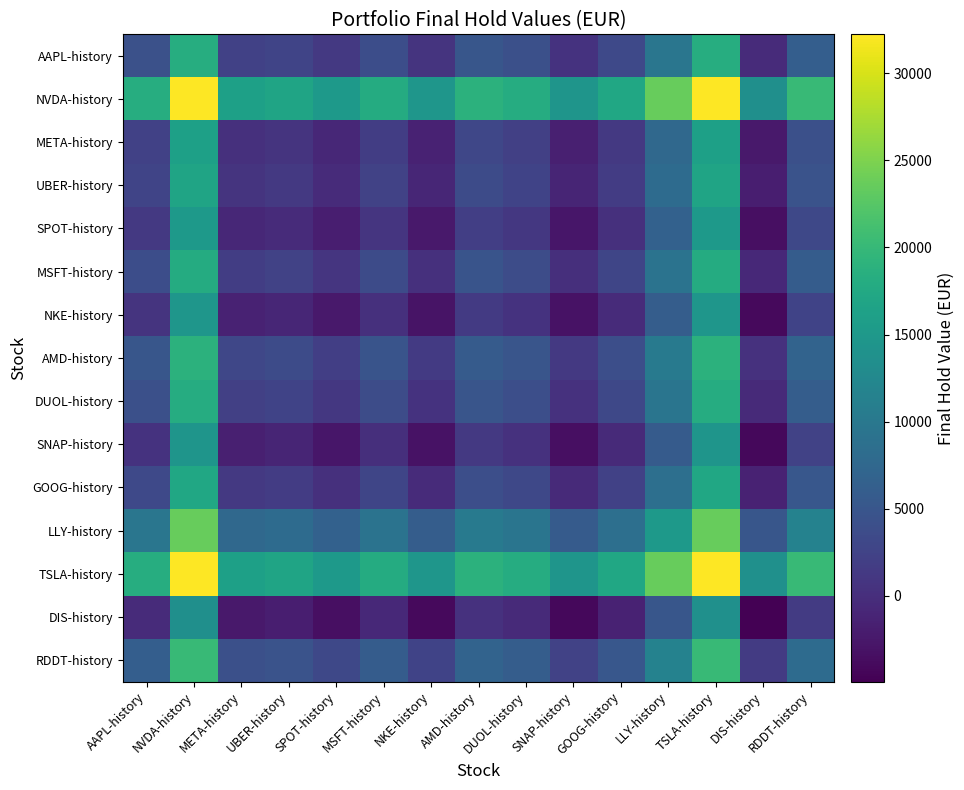

Which label corresponds to the smallest value in the chart?

DIS-history